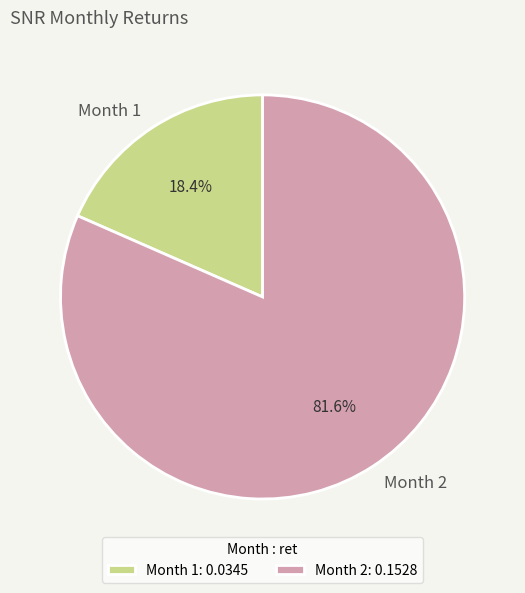

To the nearest percent, what portion does Month 1 represent?

18%